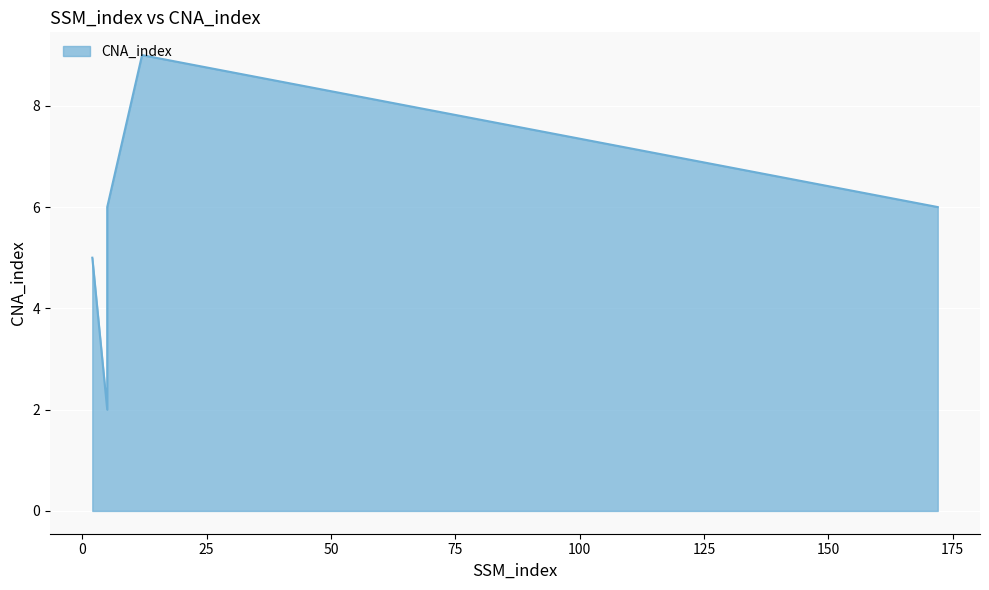

At which category does the data reach its first local valley?

5